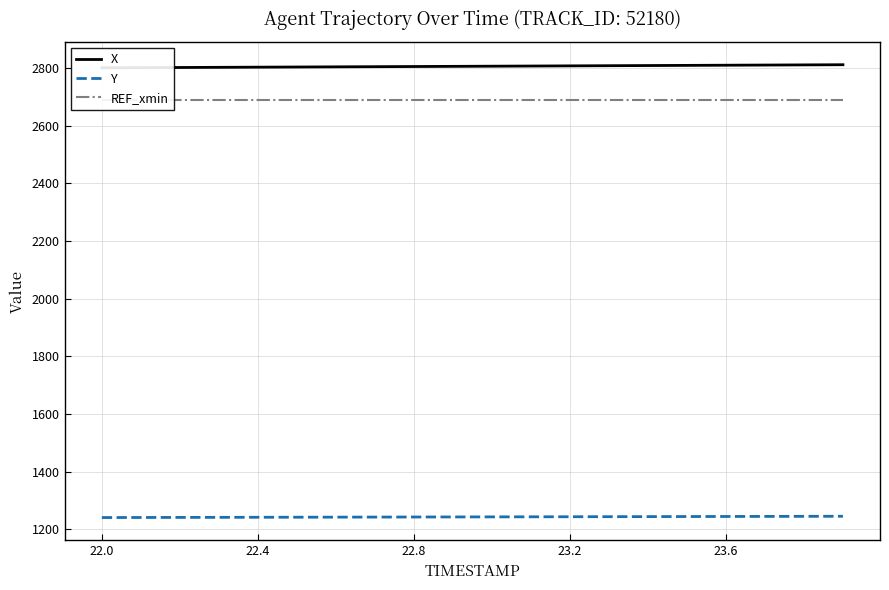

Count the number of data series in this chart.

3